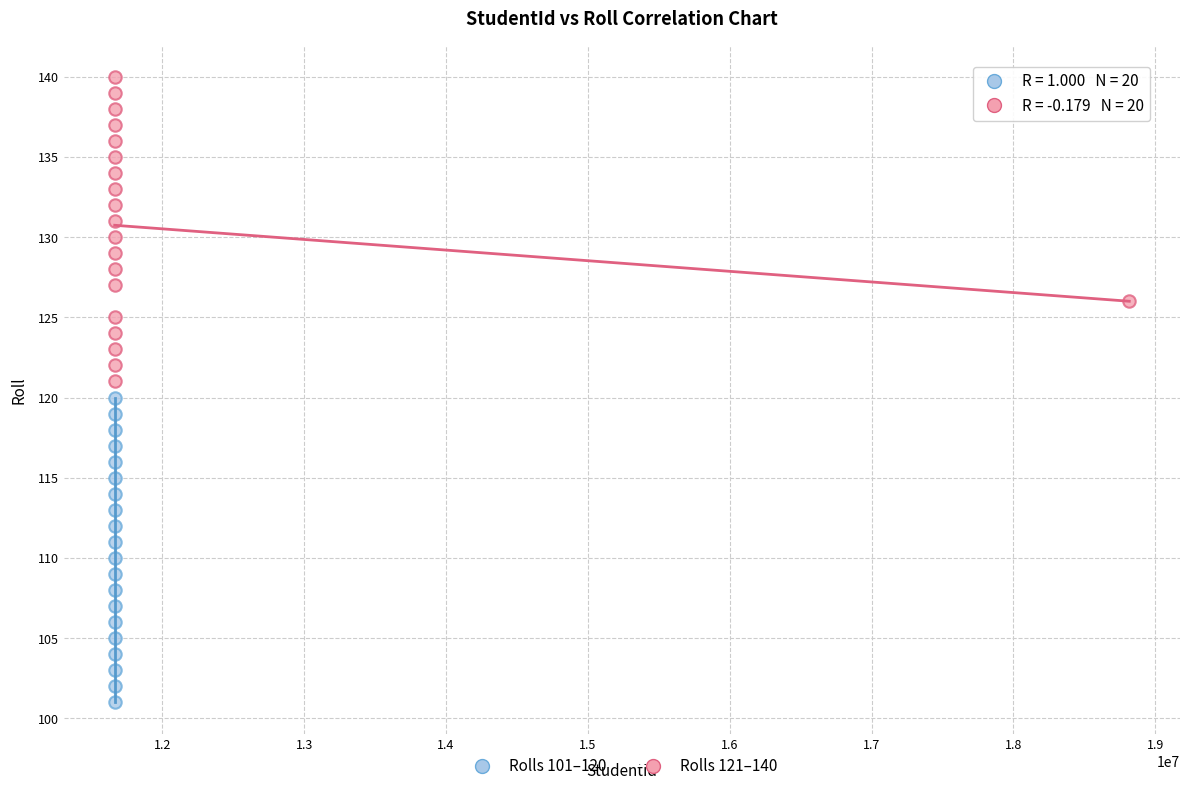

Which series reaches the minimum Y coordinate?

Rolls 101–120